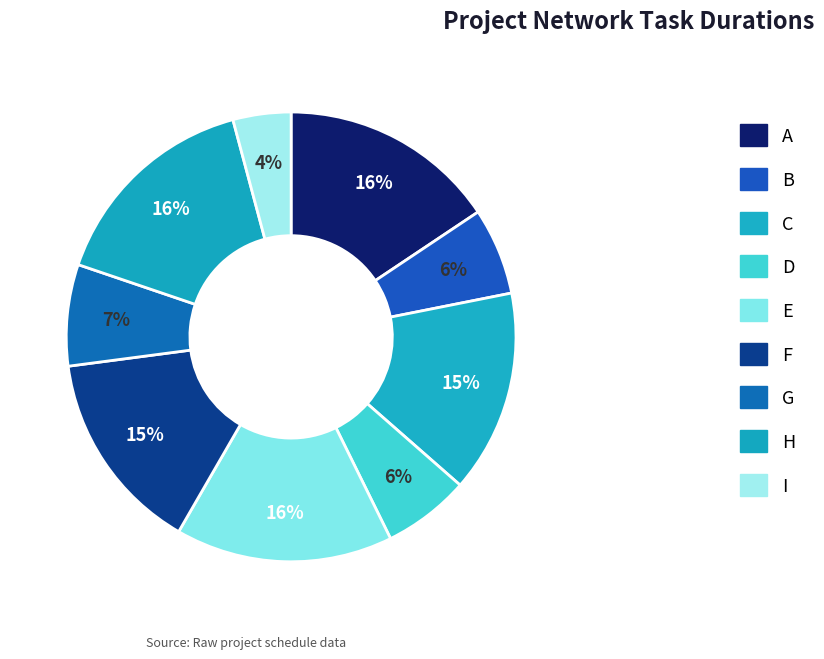

Combined, what portion of the pie is A and H?

31.2%